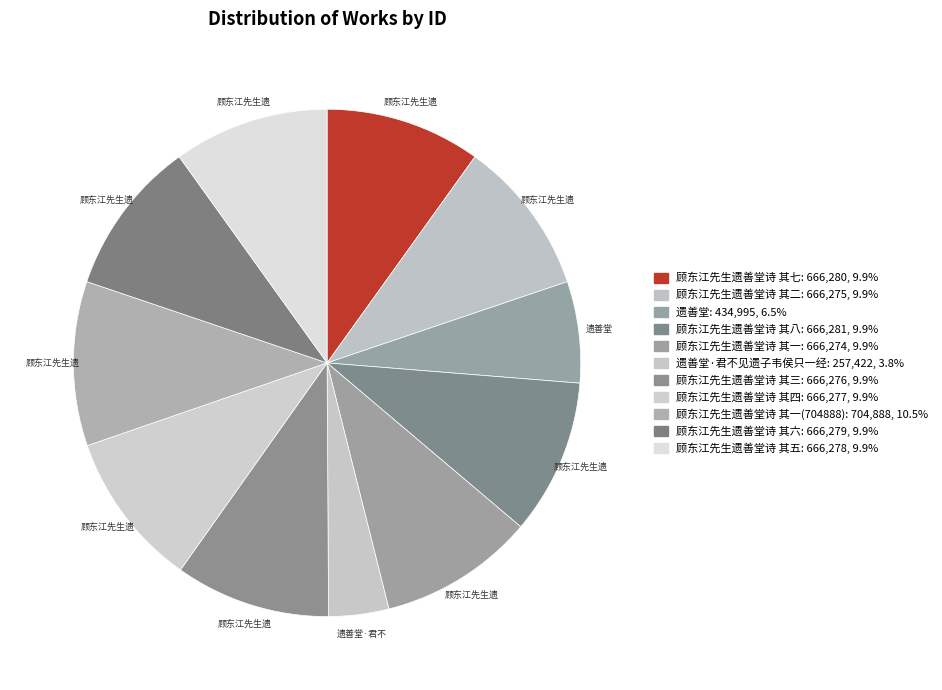

How many segments does this pie chart have?

11